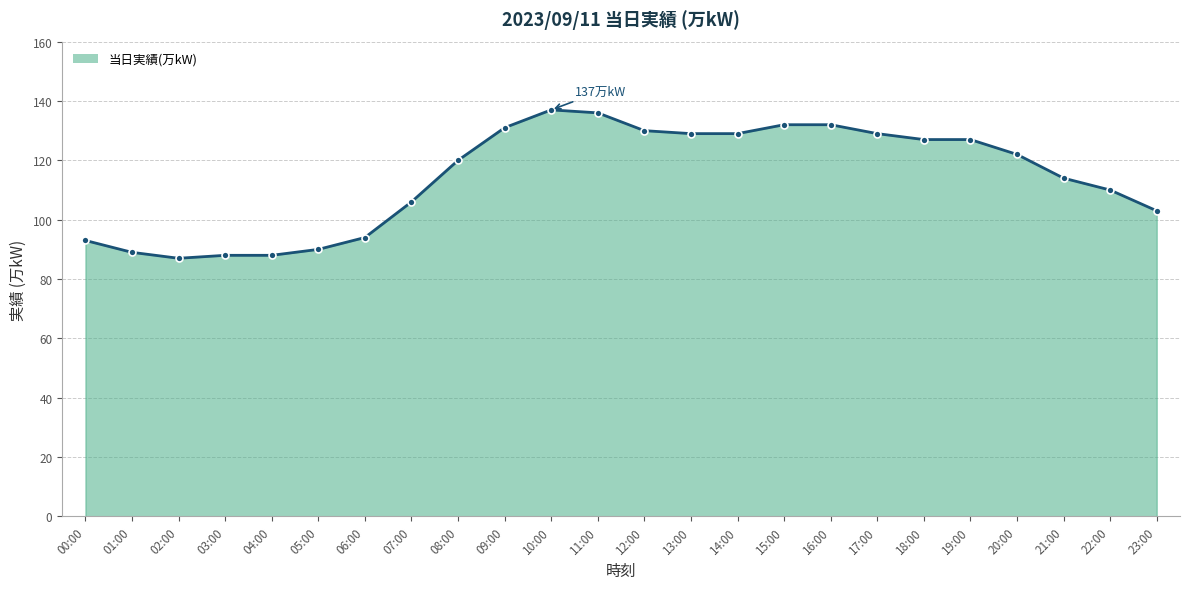

Which has a higher value, 21:00 or 03:00?

21:00